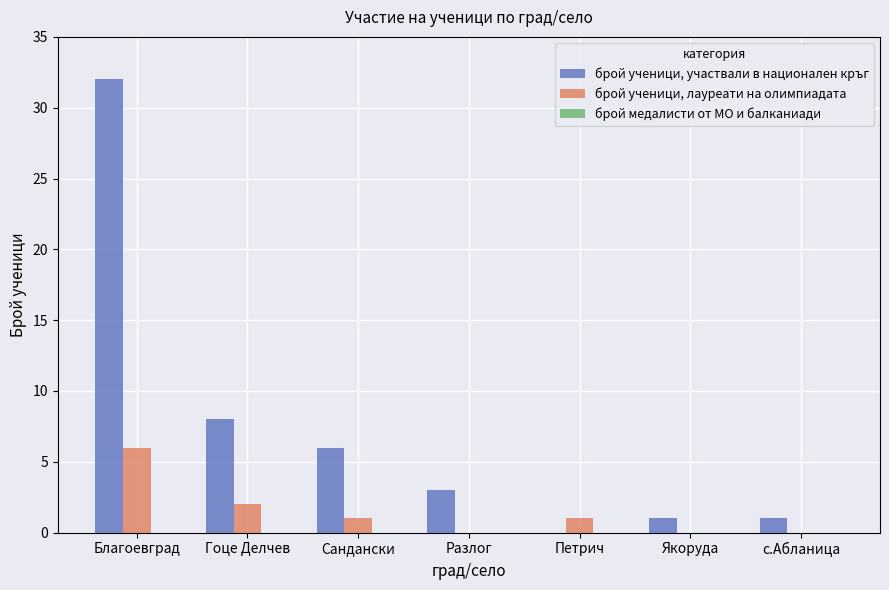

At which category is the sum across all series the highest?

Благоевград